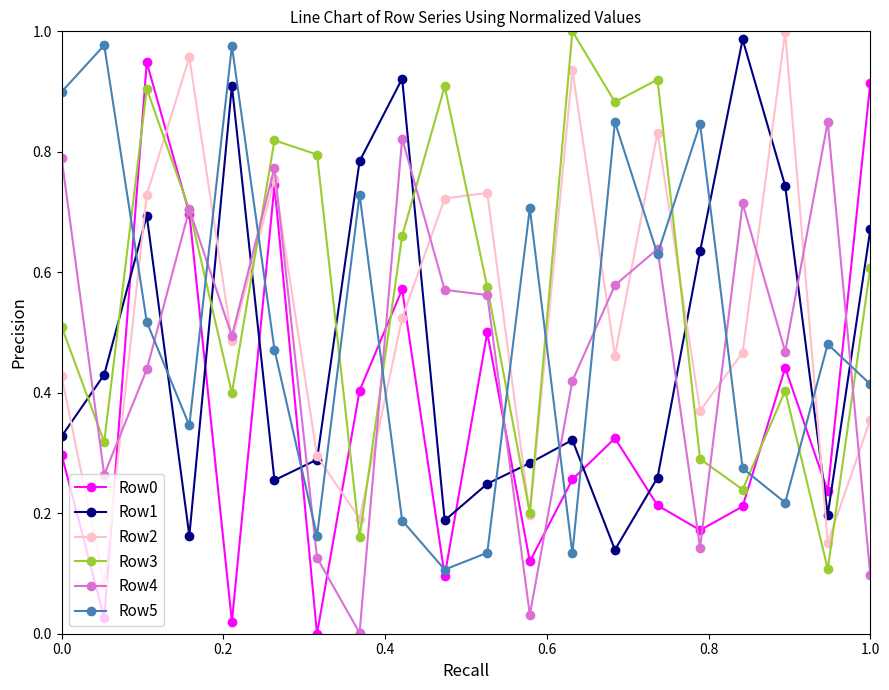

How many interior local peaks does the Row5 series have?

7